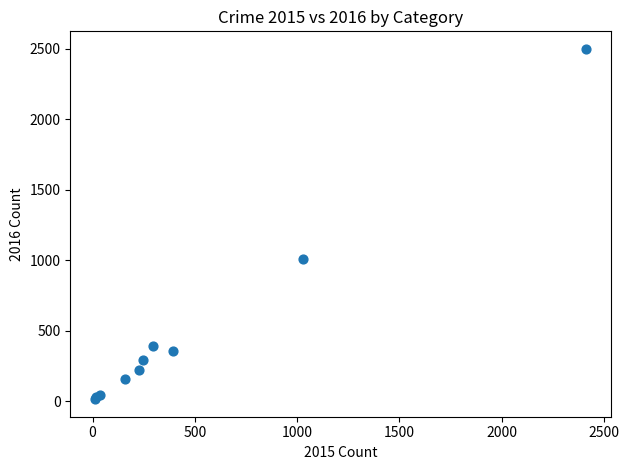

What Y value in the scatter plot is closest to 1256?

1009